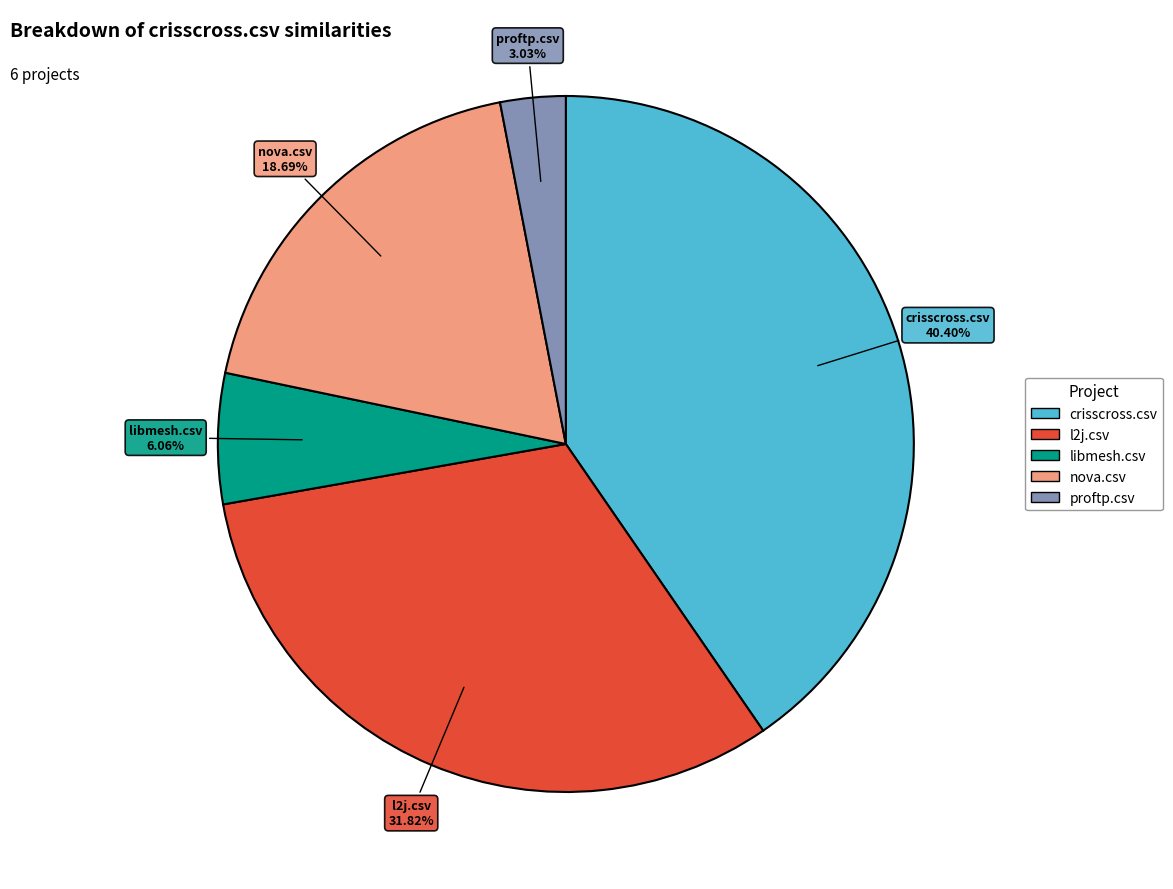

Does any single category account for the majority?

No